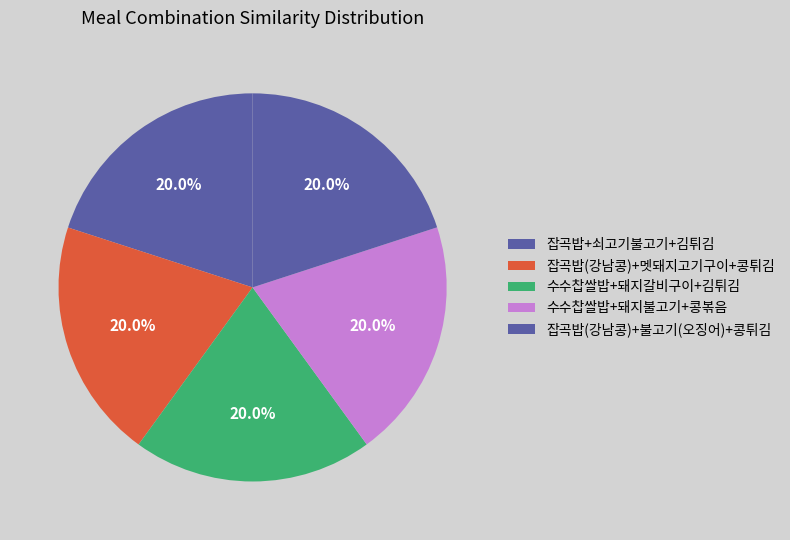

To the nearest percent, what is the combined percentage of 잡곡밥(강남콩)+멧돼지고기구이+콩튀김 and 수수찹쌀밥+돼지갈비구이+김튀김?

40%